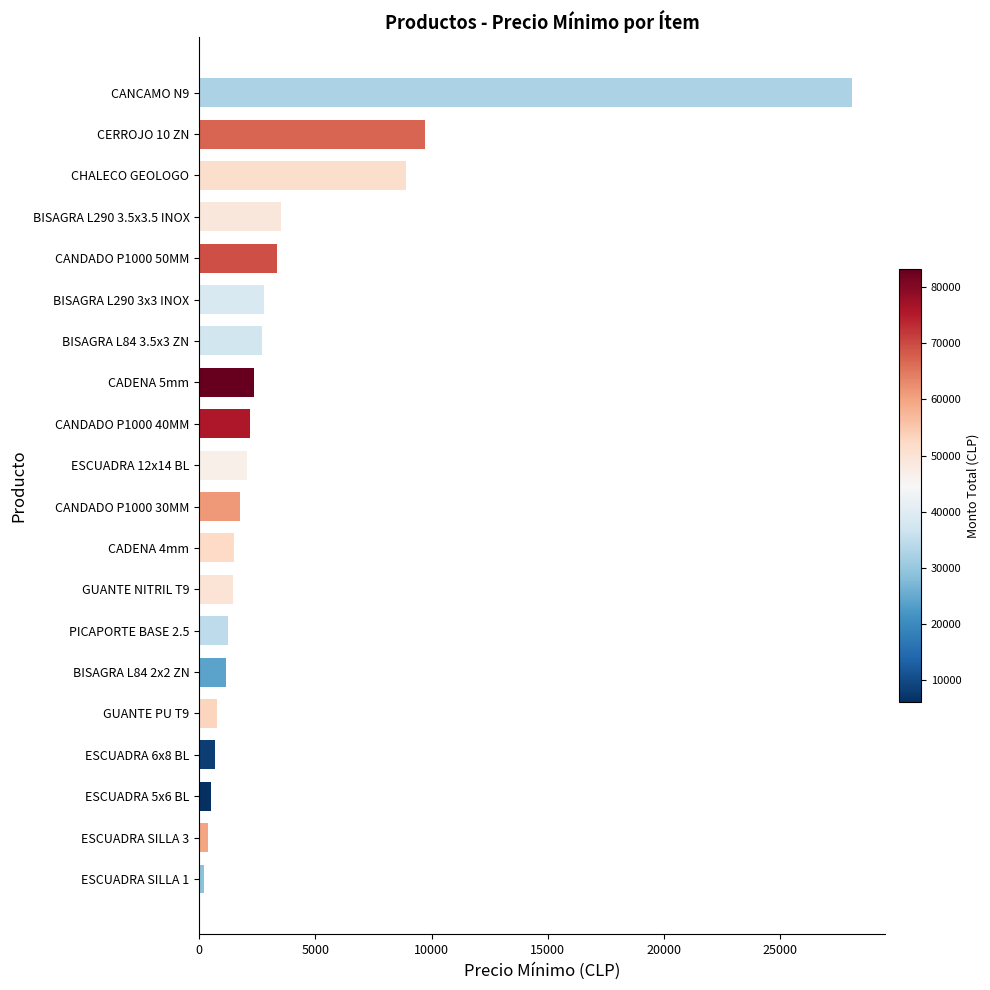

What is the maximum value shown in the chart?

28100.6